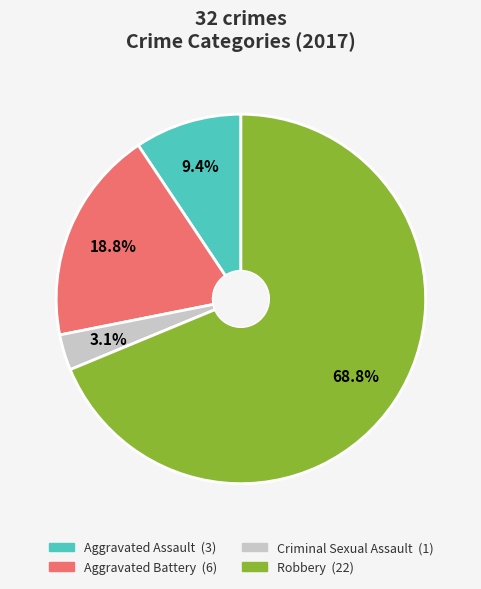

Between Criminal Sexual Assault and Aggravated Battery, which is larger?

Aggravated Battery